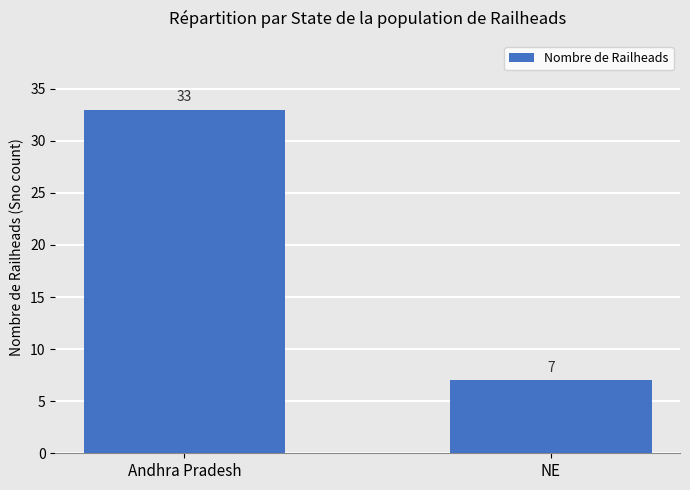

Rank the categories by value from lowest to highest.

NE, Andhra Pradesh